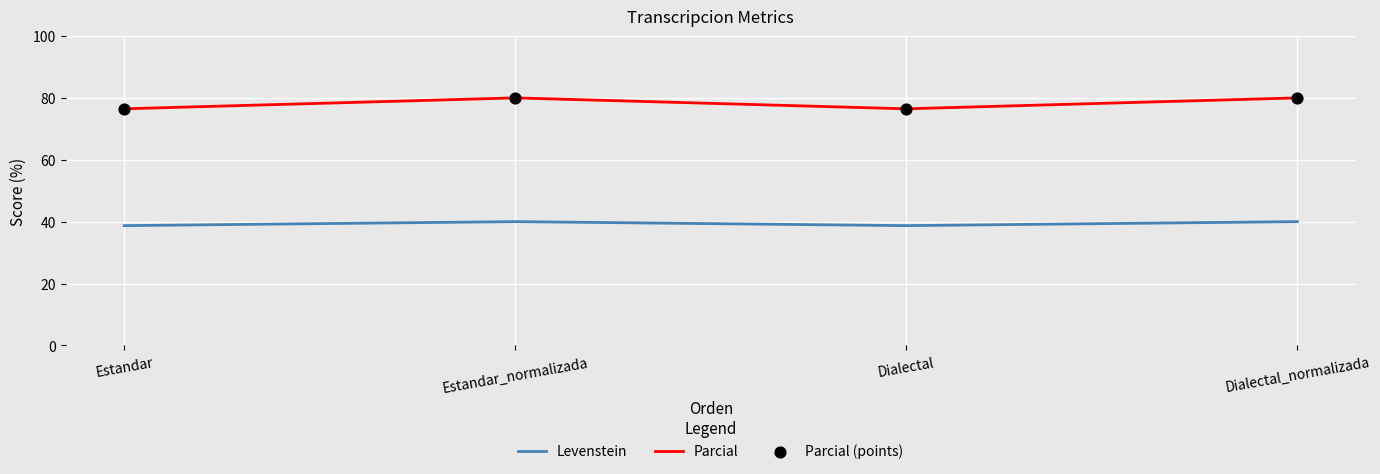

At how many categories does at least one series exceed 70?

4